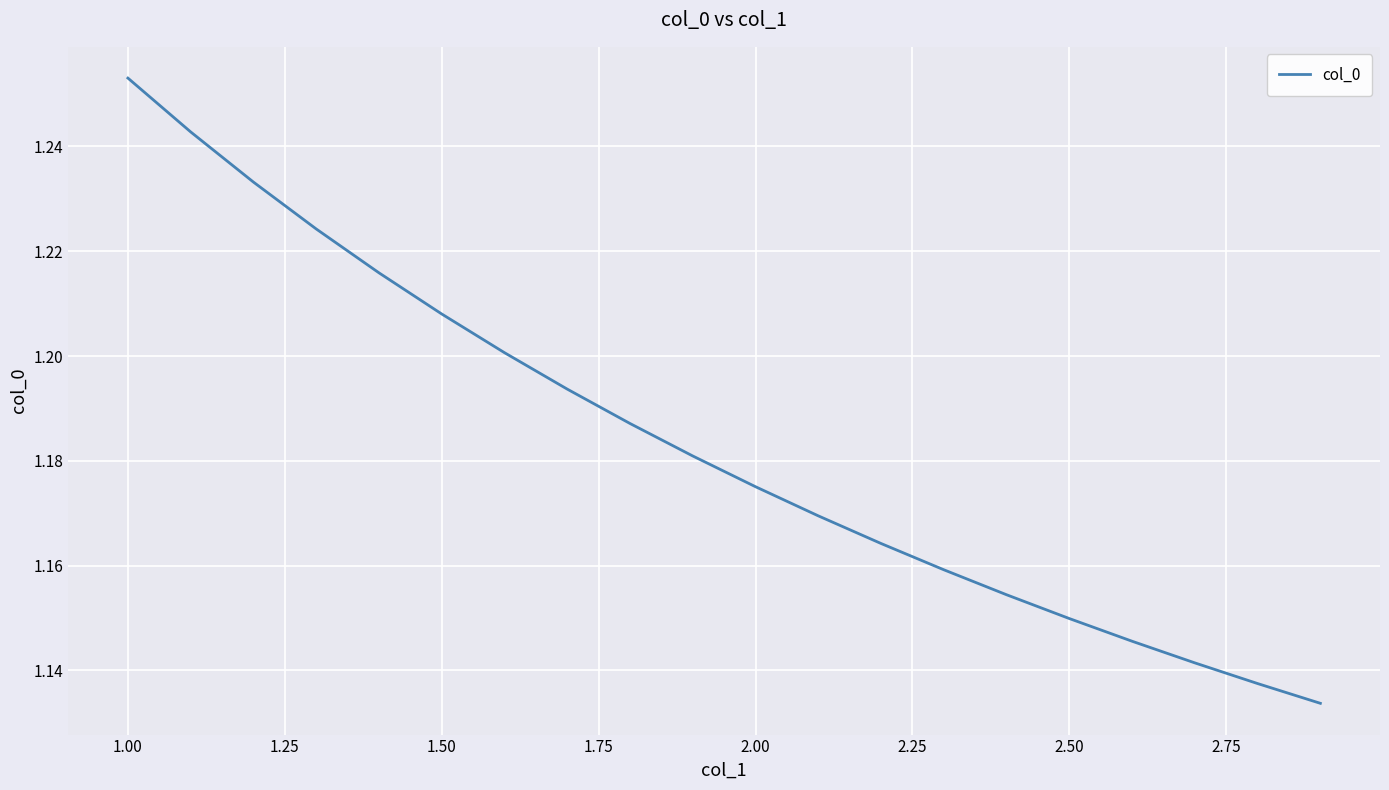

The chart shows a value of 0.7 at 1.00. True or false?

False